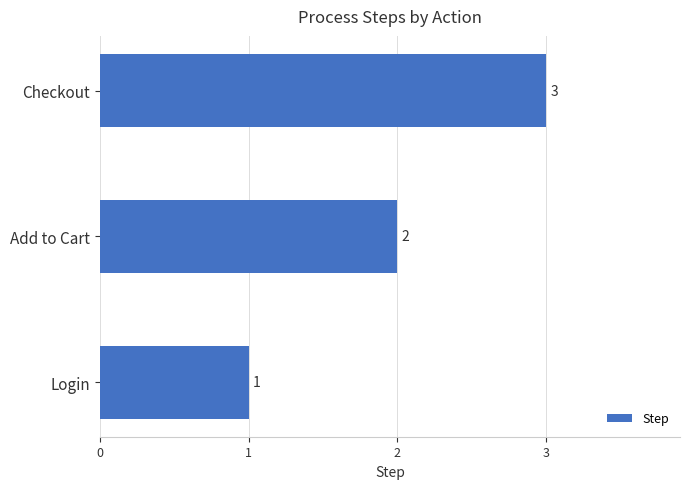

List the labels in order of value, largest first.

Checkout, Add to Cart, Login